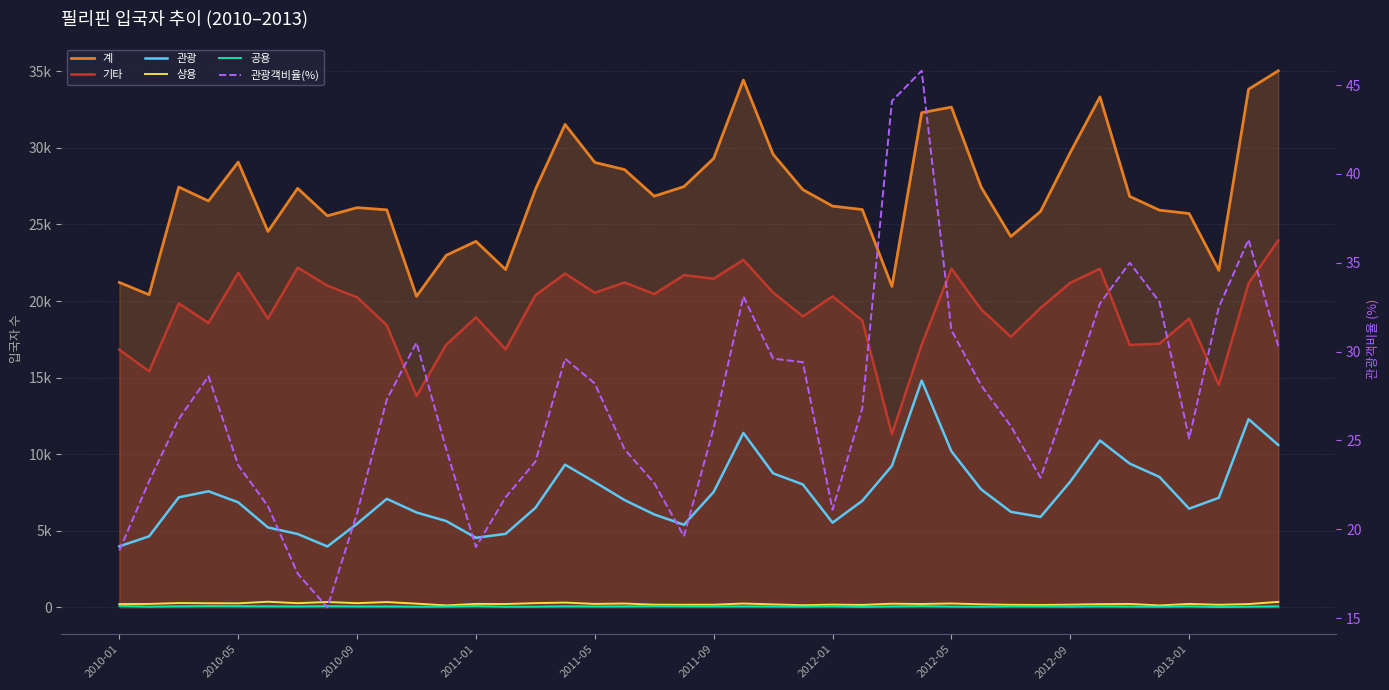

True or false: 공용 and 기타 cross at least once.

False